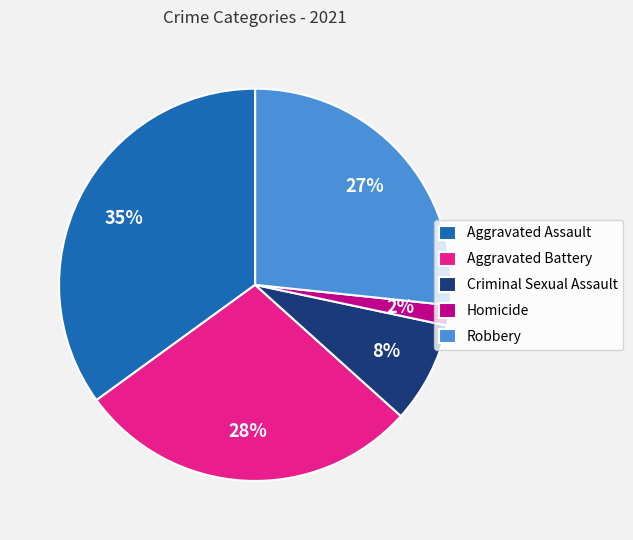

Which slice is the largest?

Aggravated Assault